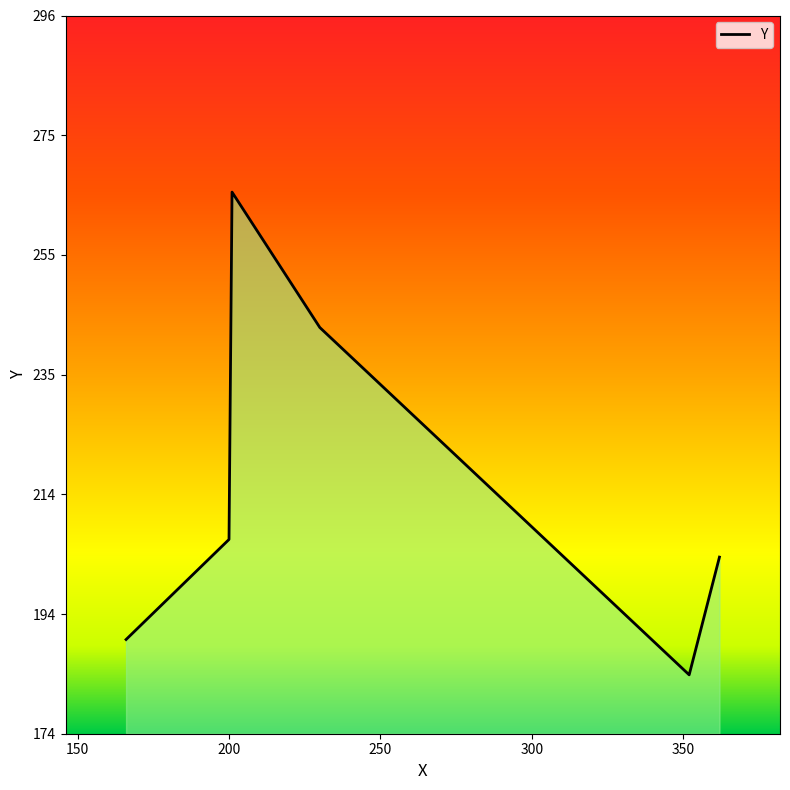

What is the maximum value shown in the chart?

266